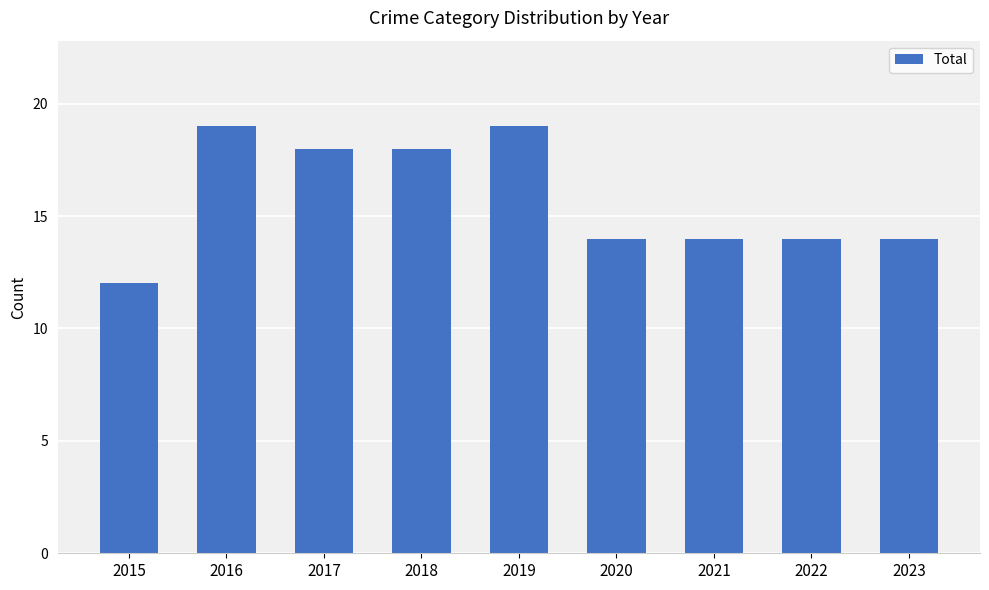

Which category has the lowest value across all series?

2015